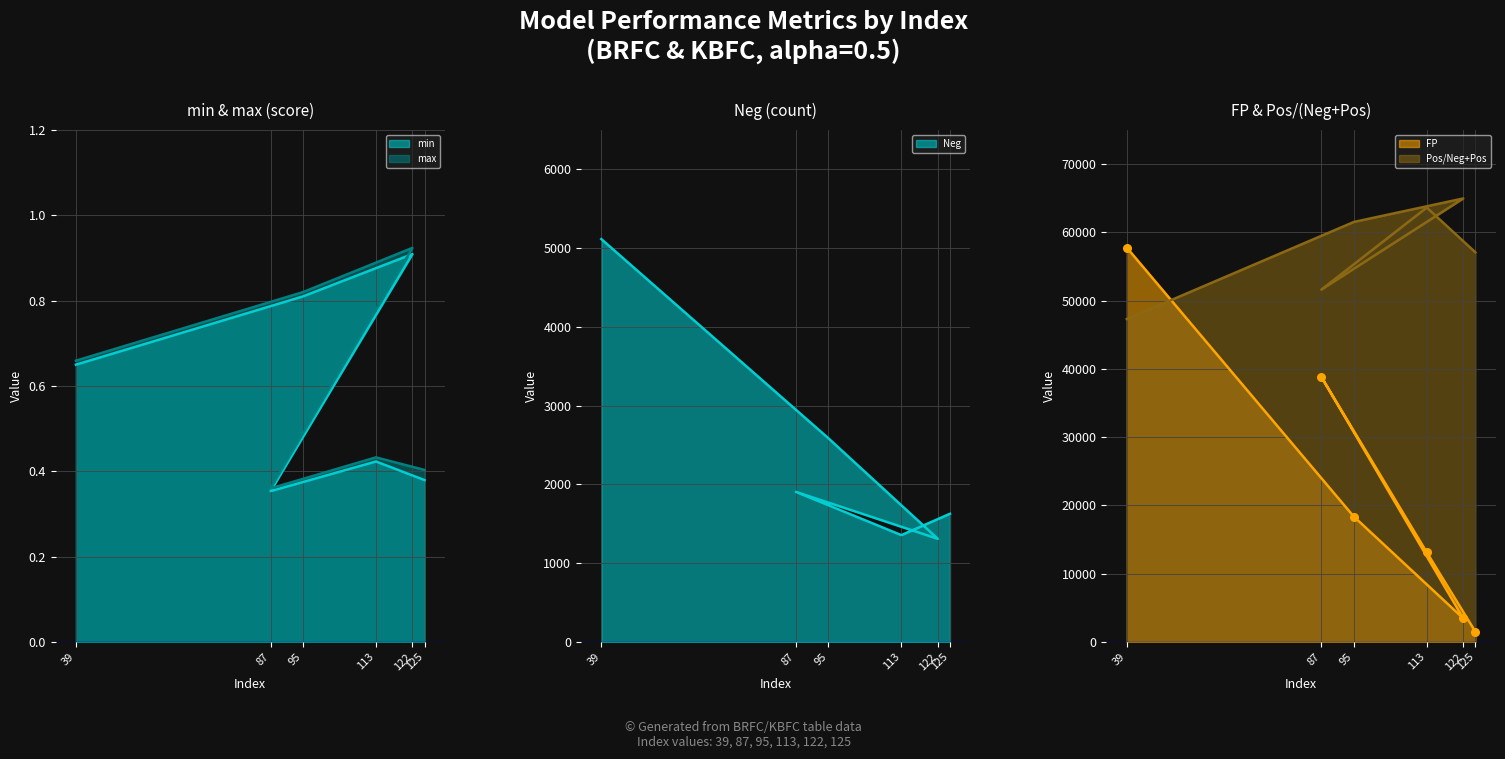

Which series has the largest total across all categories?

Pos/Neg+Pos